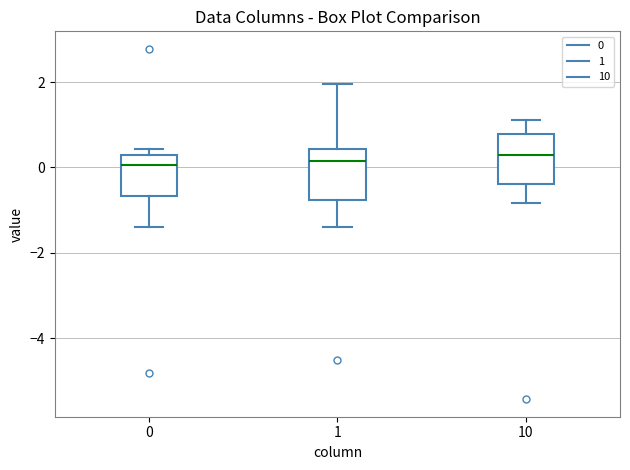

Where is the upper edge of the box at x = 1 on the y-axis? The values are not printed on the chart, so give them approximately, as read against the axis.

0.4